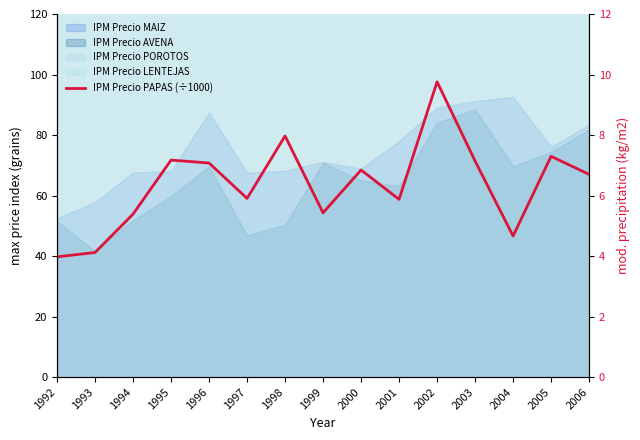

Reading left to right, extract all data points from this chart.

4.0	4.1	5.4	7.2	7.1	5.9	8.0	5.4	6.8	5.9	9.8	7.1	4.7	7.3	6.7